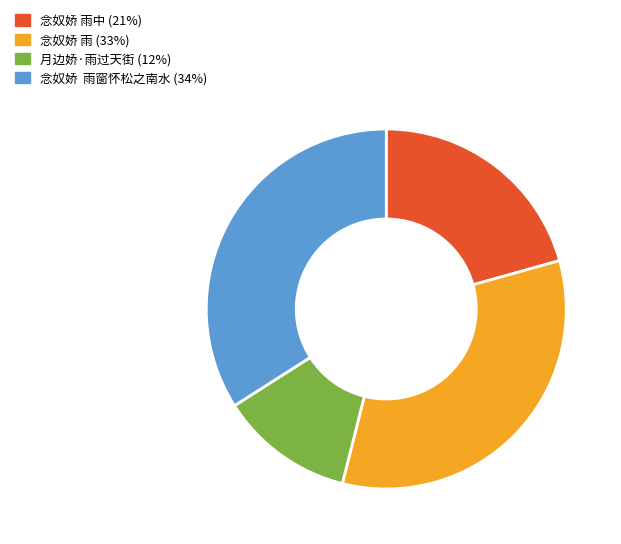

Which slice is the largest?

念奴娇 雨窗怀松之南水 (34%)